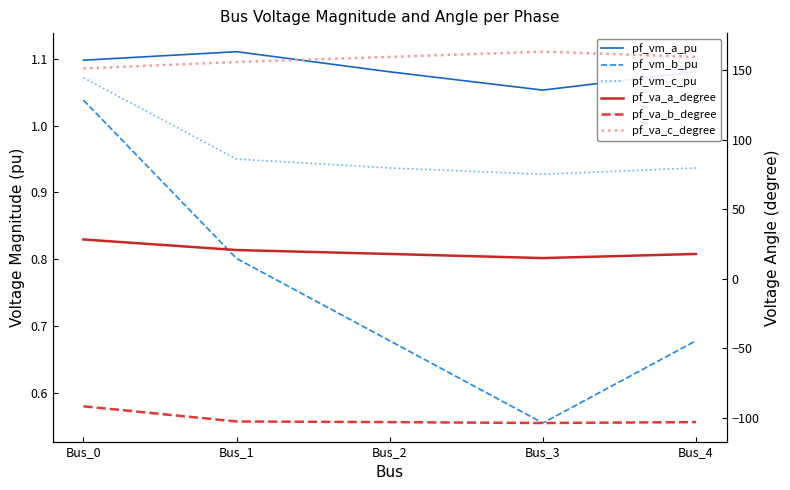

At which label is pf_va_c_degree closest to 157?

Bus_1